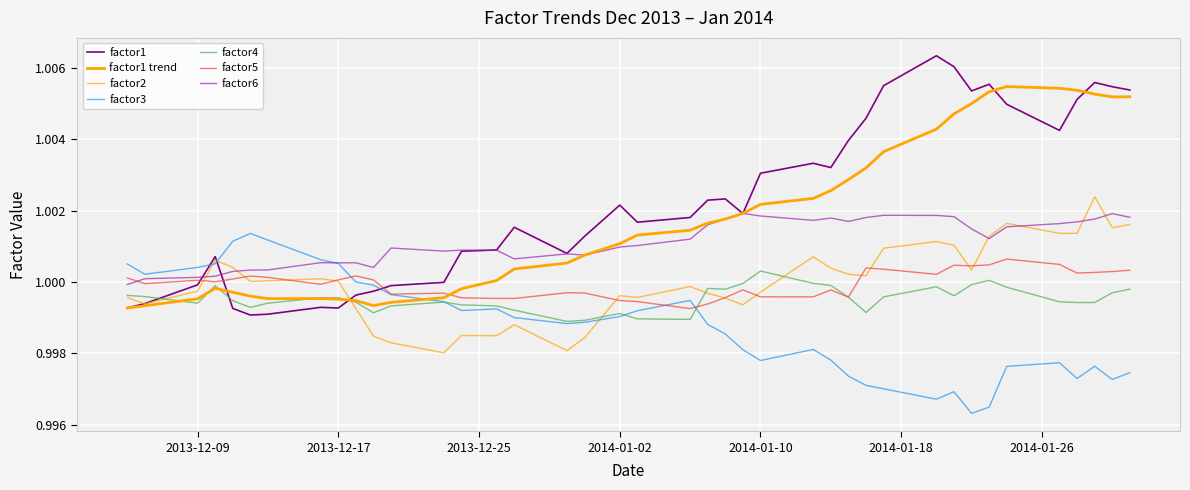

Does the chart have visible grid lines?

Yes